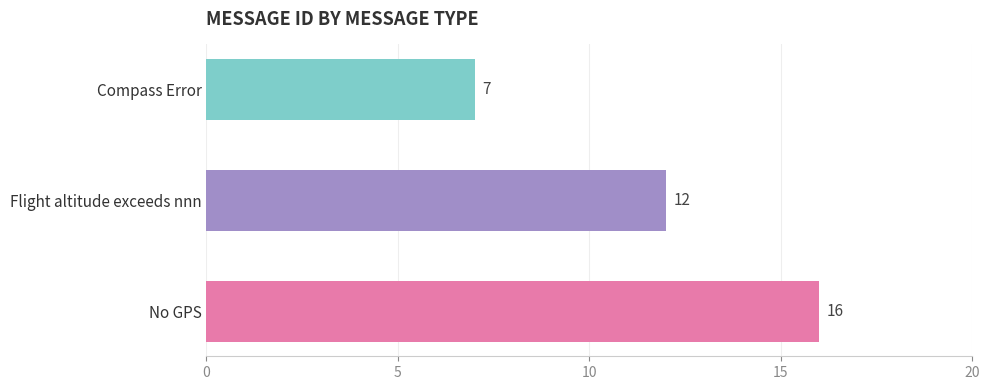

The value at Flight altitude exceeds nnn is 12. True or false?

True